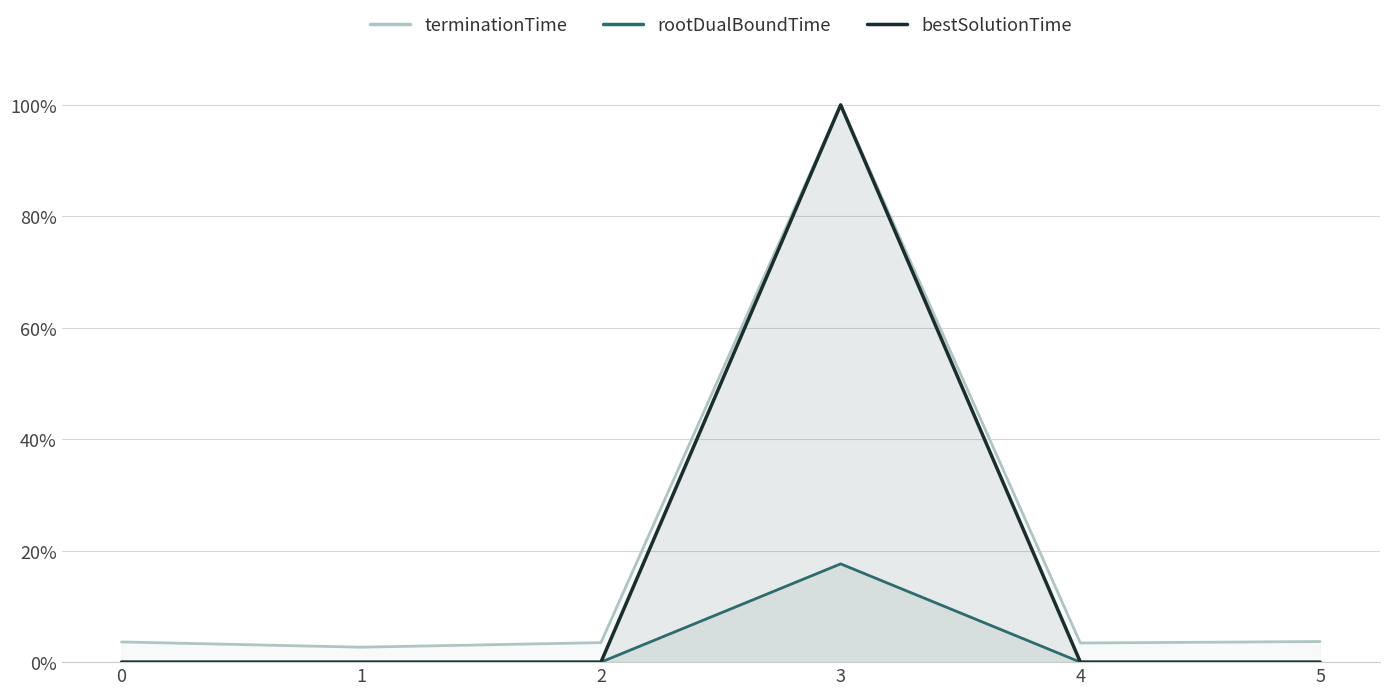

Does the chart display data point markers on the line(s)?

No